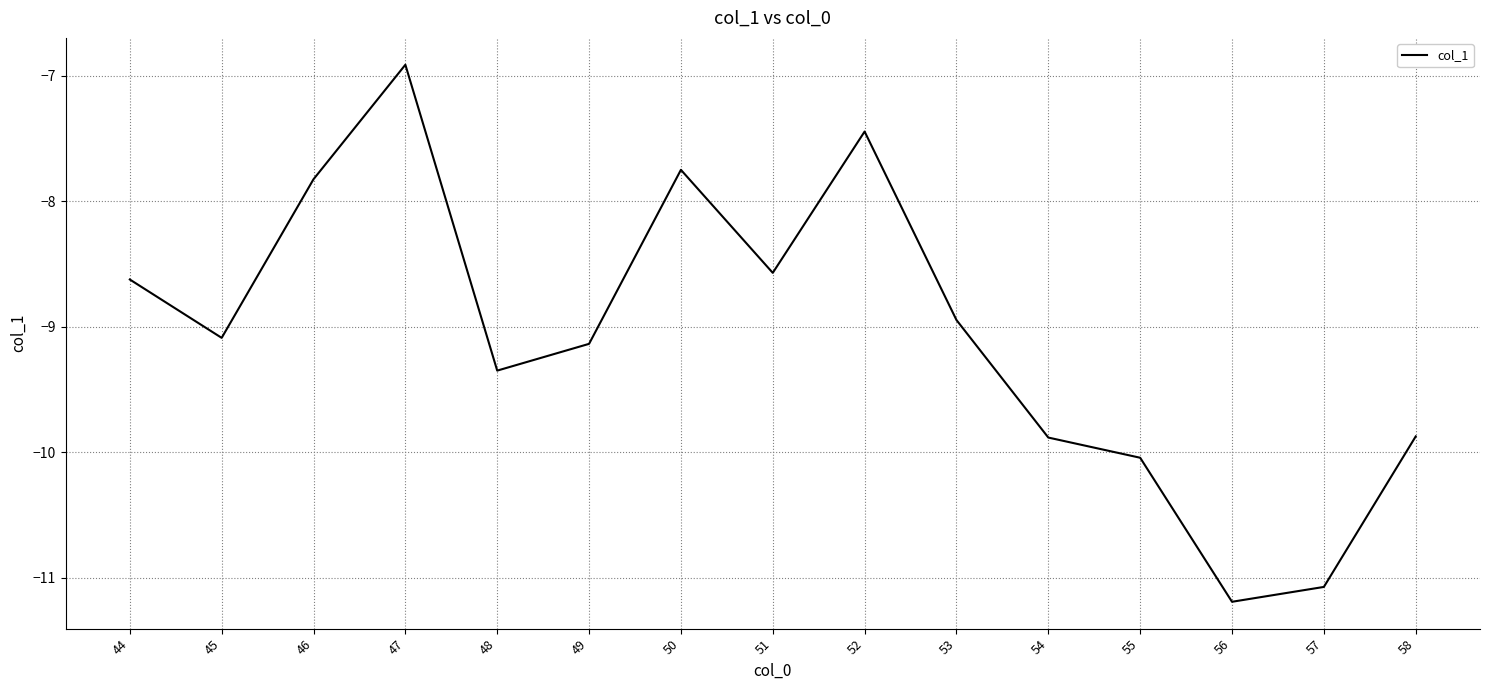

Is it true that the value at 58 is -9.9?

True